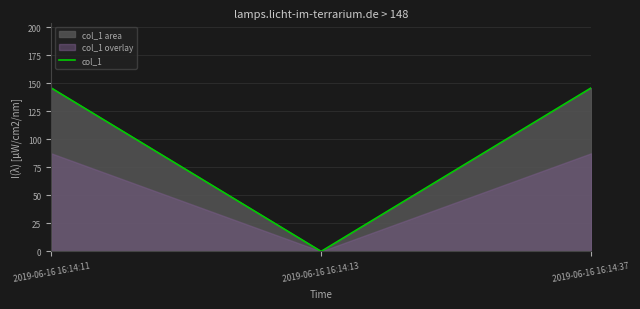

The chart shows a value of 220.5 at 2019-06-16 16:14:11. True or false?

False